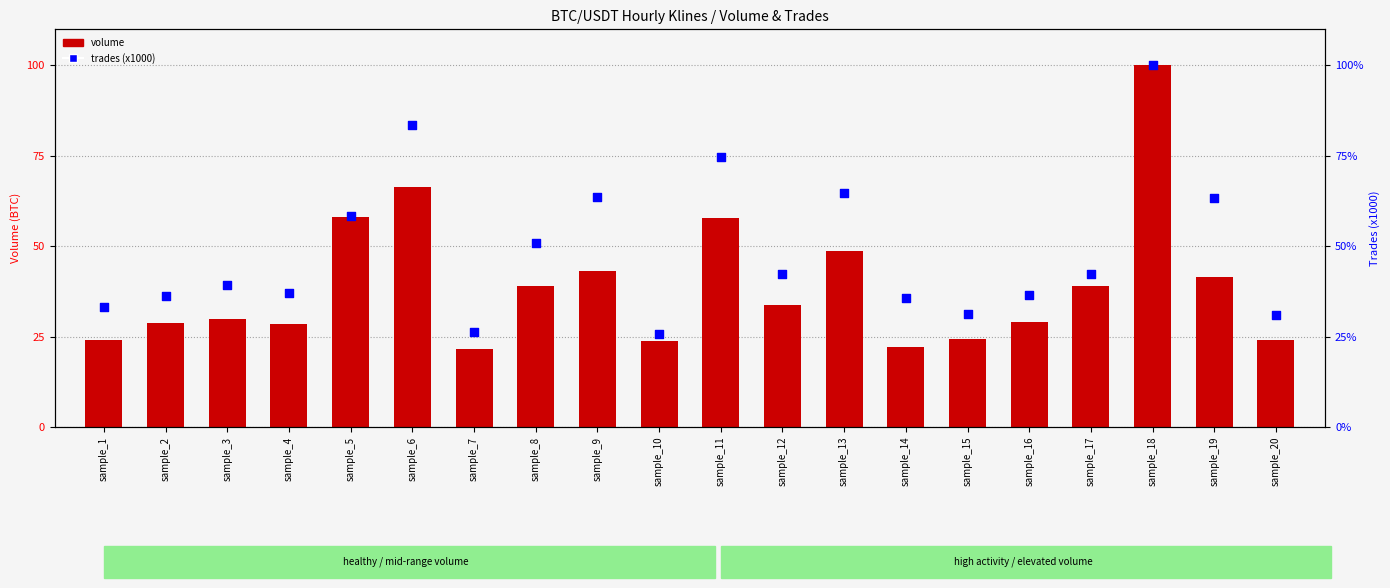

At which category is the sum across all series the highest?

sample_18